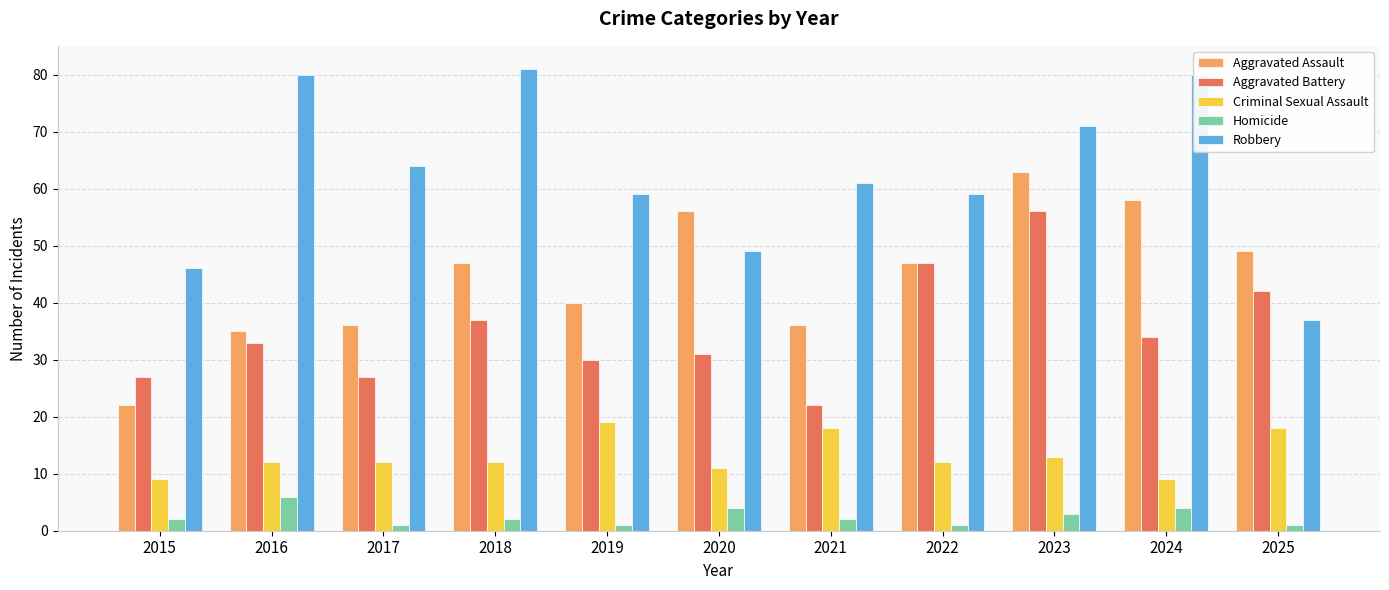

Reading right to left, what are all the values shown in this chart?

Aggravated Assault: 2025=49	2024=58	2023=63	2022=47	2021=36	2020=56	2019=40	2018=47	2017=36	2016=35	2015=22
Aggravated Battery: 2025=42	2024=34	2023=56	2022=47	2021=22	2020=31	2019=30	2018=37	2017=27	2016=33	2015=27
Criminal Sexual Assault: 2025=18	2024=9	2023=13	2022=12	2021=18	2020=11	2019=19	2018=12	2017=12	2016=12	2015=9
Homicide: 2025=1	2024=4	2023=3	2022=1	2021=2	2020=4	2019=1	2018=2	2017=1	2016=6	2015=2
Robbery: 2025=37	2024=80	2023=71	2022=59	2021=61	2020=49	2019=59	2018=81	2017=64	2016=80	2015=46